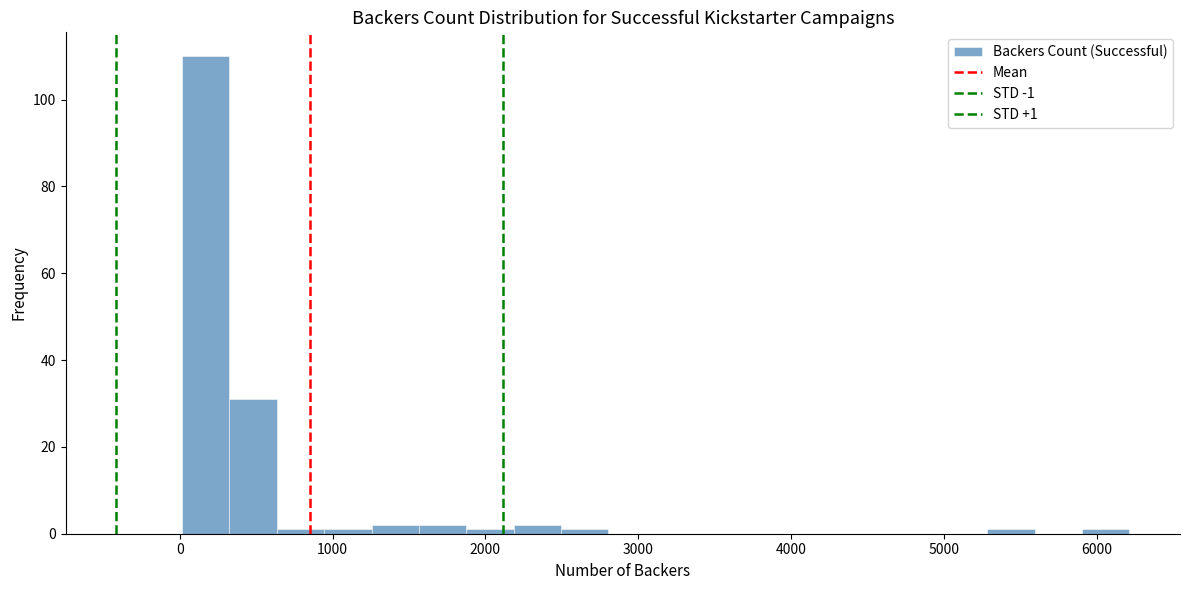

Read against the x-axis, roughly where is the centre of the tallest bar?

200